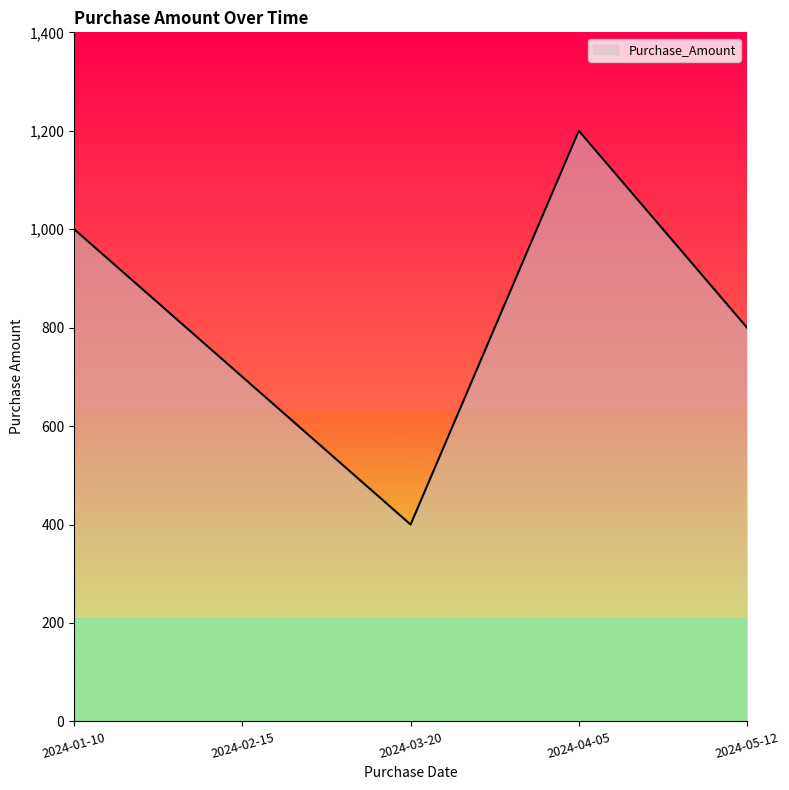

What value does the data have at 2024-05-12, to the nearest 100?

800